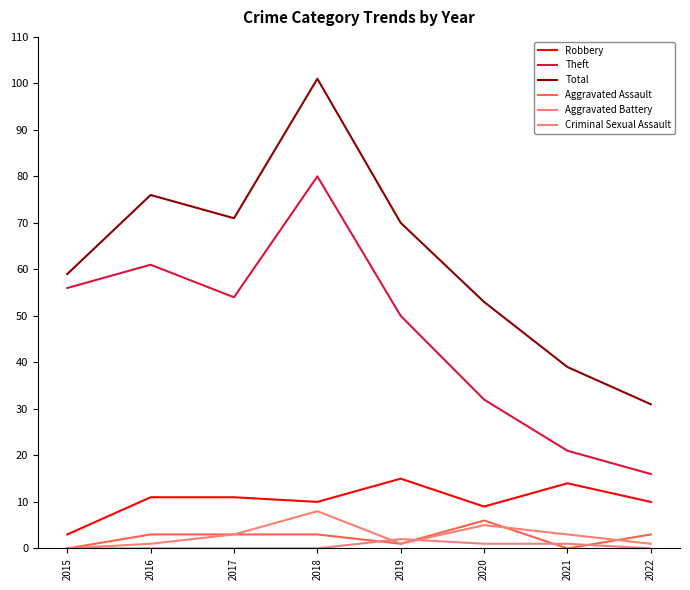

True or false: Aggravated Battery and Theft cross at least once.

False